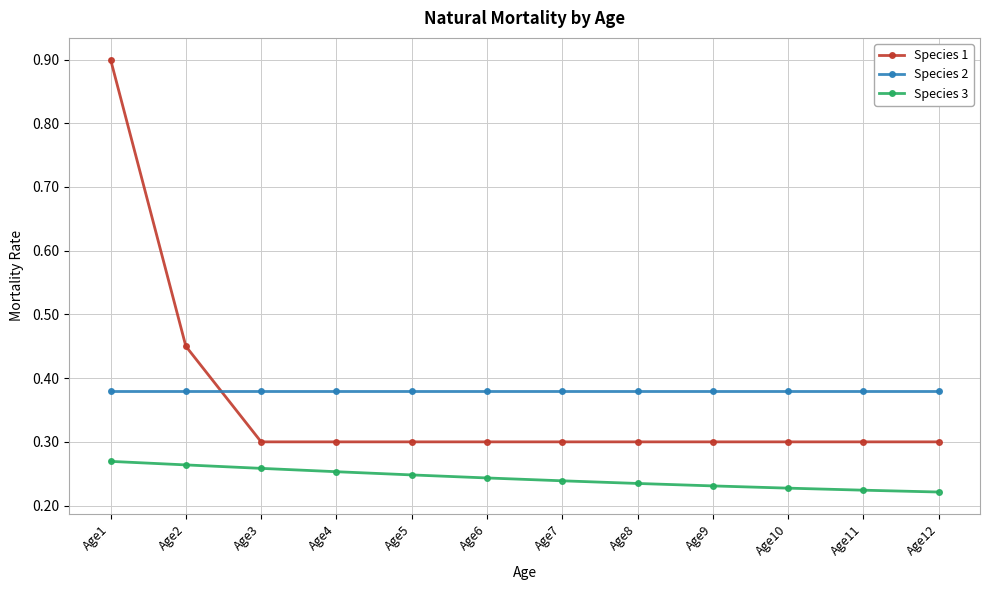

True or false: Species 3 and Species 2 intersect in this chart.

False